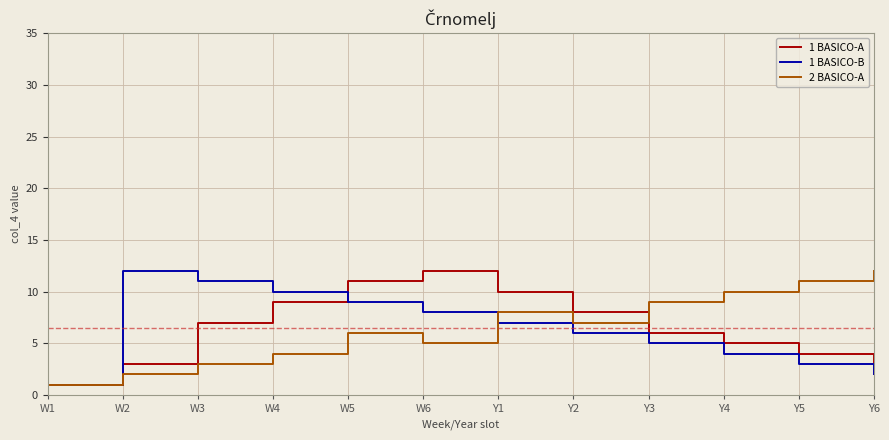

The 1 BASICO-A series shows 14 at Y2. True or false?

False